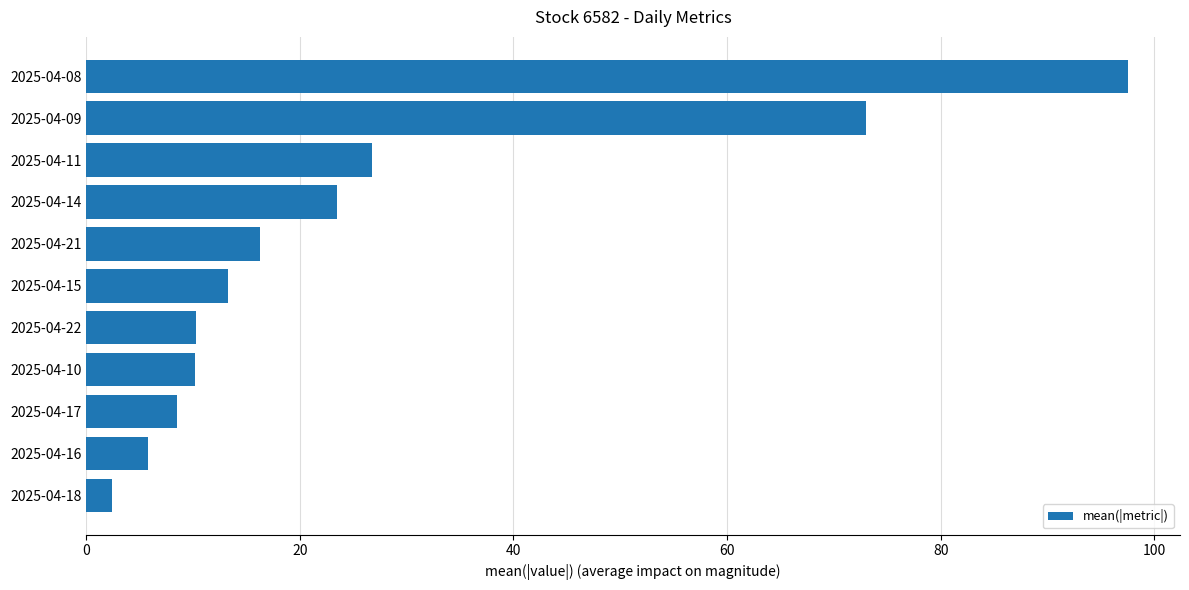

What position from the bottom is 2025-04-09?

10